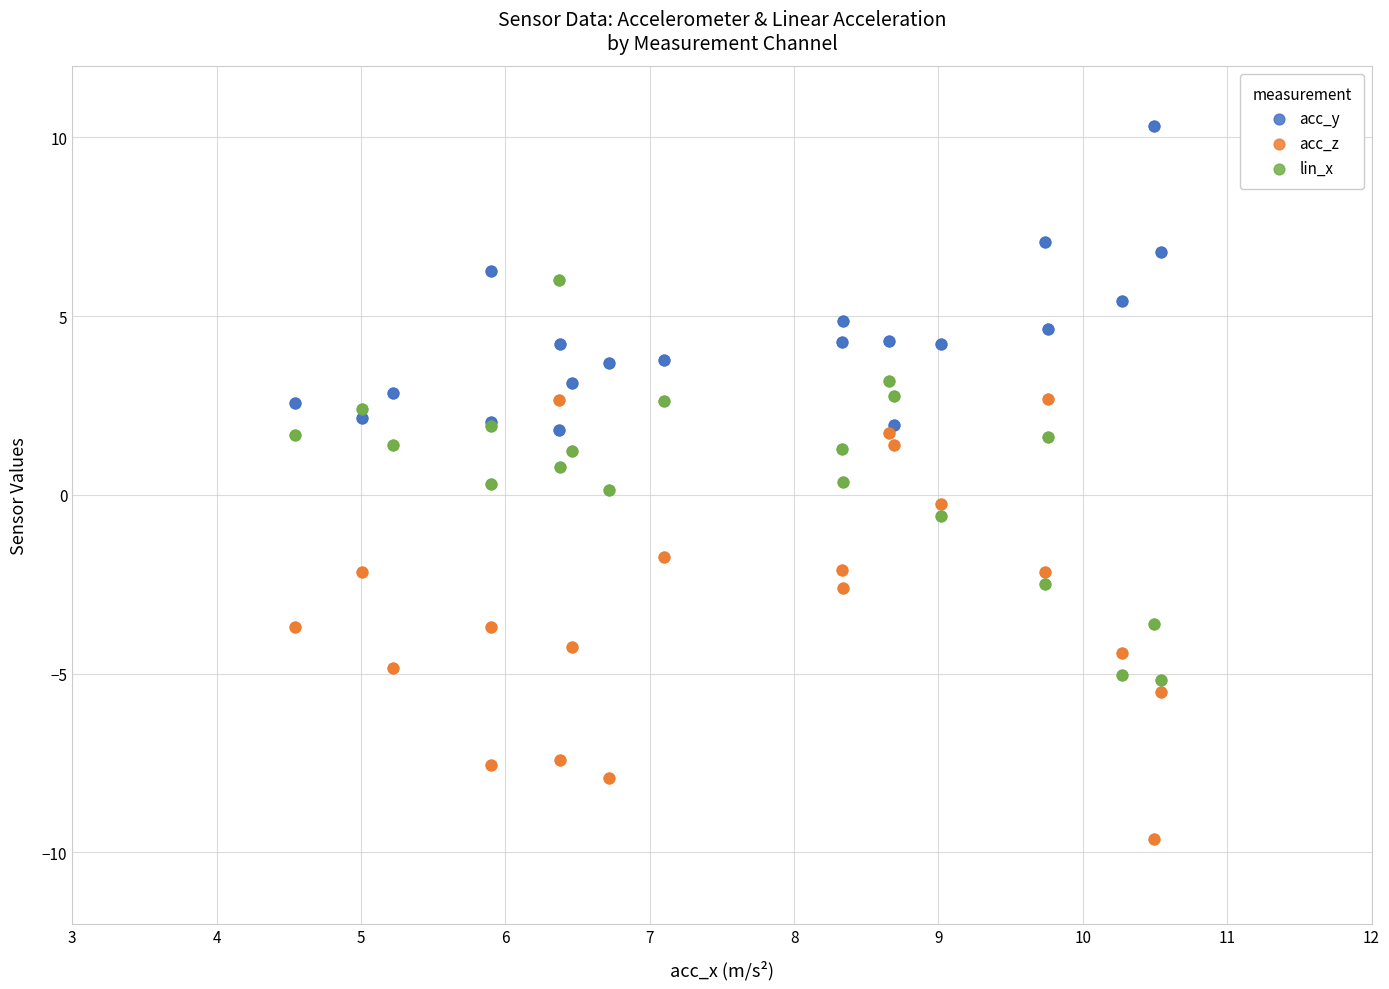

What are all the series names shown in the legend?

acc_y, acc_z, lin_x